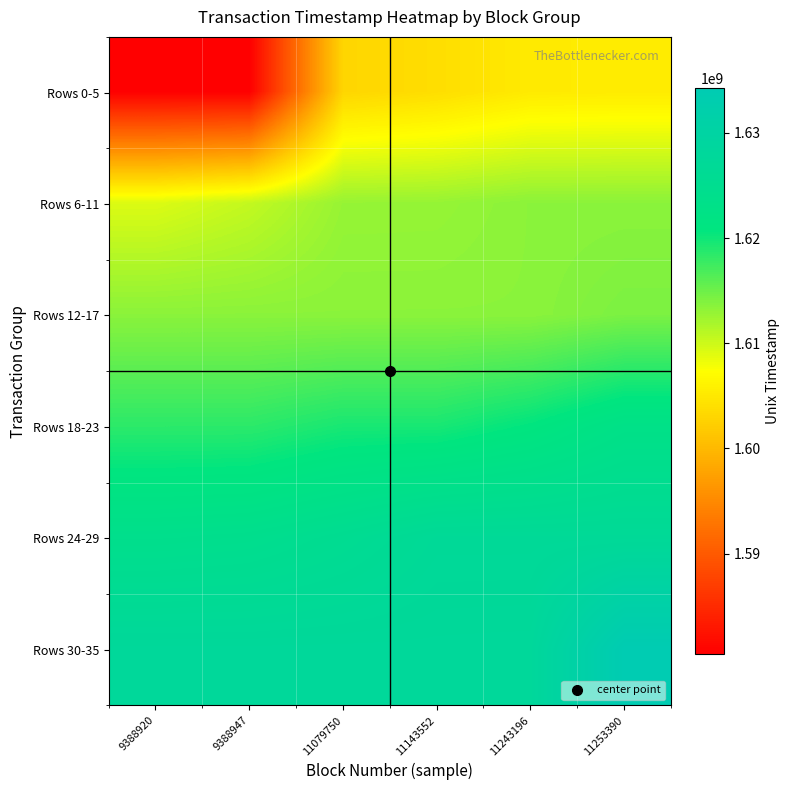

Reading left to right, extract all data points from this chart.

Rows 0-5: 9388920=1580458699	9388947=1580459187	11079750=1603022509	11143552=1603867399	11243196=1605189895	11253390=1605324347
Rows 6-11: 9388920=1609201091	9388947=1610514318	11079750=1612841611	11143552=1612872802	11243196=1613463949	11253390=1613464244
Rows 12-17: 9388920=1613464731	9388947=1613465865	11079750=1613466028	11143552=1613467090	11243196=1613467895	11253390=1614264541
Rows 18-23: 9388920=1618437724	9388947=1618439599	11079750=1619457971	11143552=1619458439	11243196=1620768871	11253390=1622888455
Rows 24-29: 9388920=1624084484	9388947=1624428093	11079750=1625510101	11143552=1626956815	11243196=1626957166	11253390=1626967925
Rows 30-35: 9388920=1627820061	9388947=1627823249	11079750=1627826905	11143552=1627827702	11243196=1627877035	11253390=1634238412